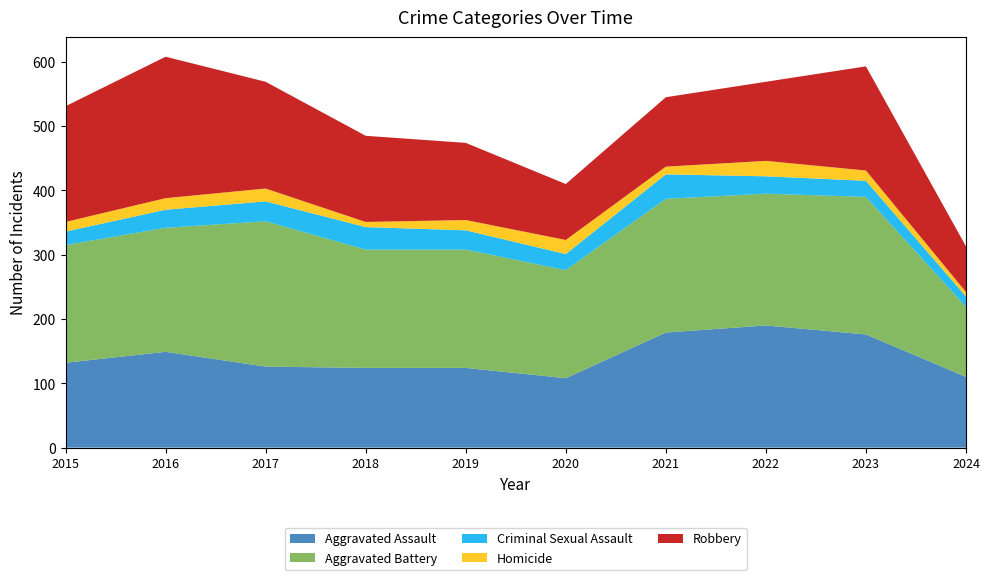

Reading left to right, extract all data points from this chart.

Aggravated Assault: 132	149	126	124	124	108	179	190	176	110
Aggravated Battery: 183	193	226	184	184	168	208	205	214	109
Criminal Sexual Assault: 21	28	31	35	30	25	38	27	25	16
Homicide: 15	18	20	8	16	22	12	24	16	7
Robbery: 180	220	166	134	120	87	108	123	162	71